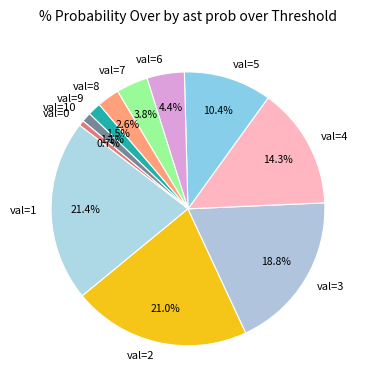

Is there any slice that represents more than half of the pie?

No